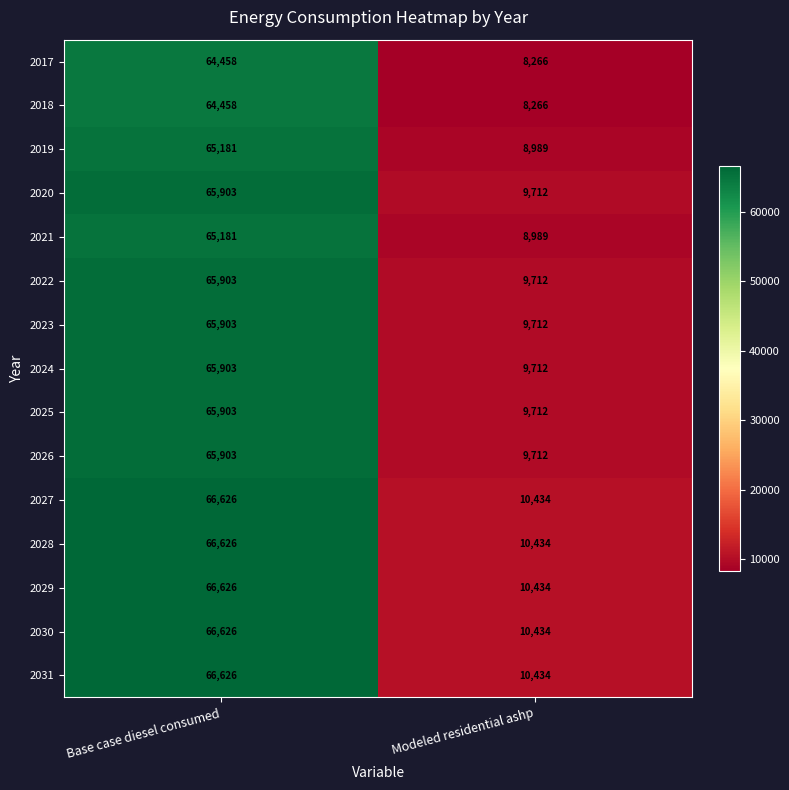

What is the difference between the maximum and minimum values in the 2017 series?

56192